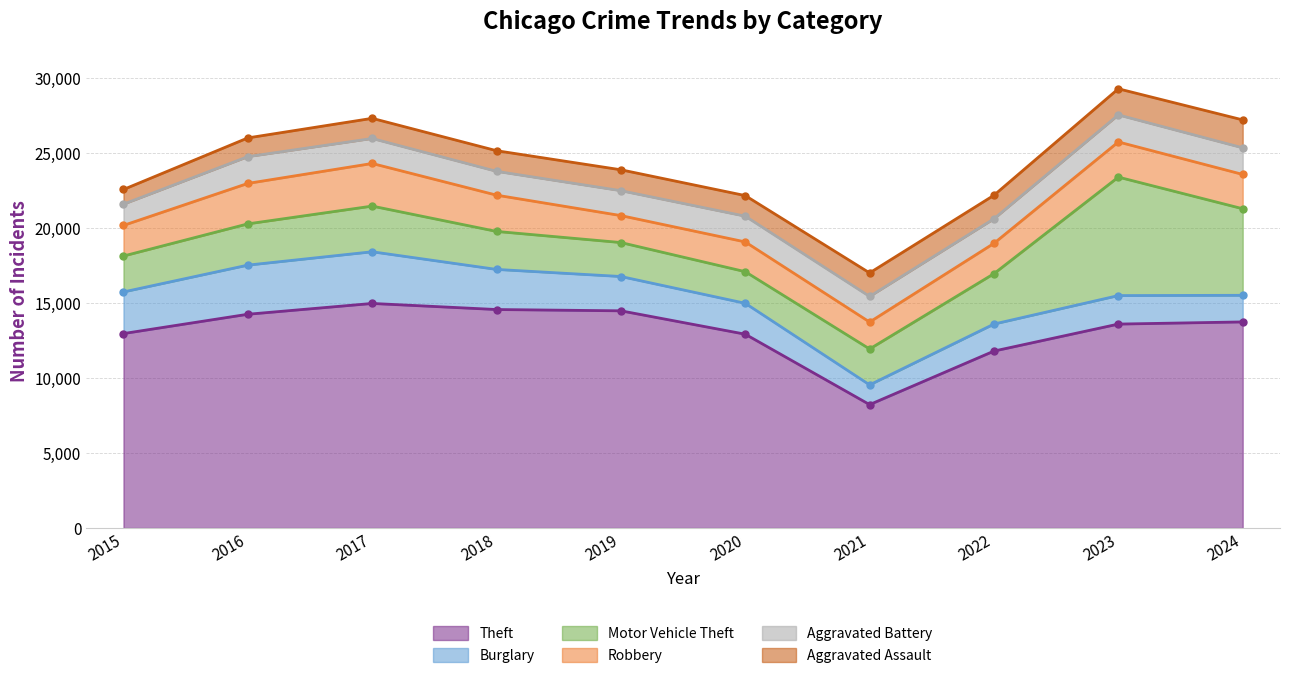

Where is the first local minimum for Robbery?

2019